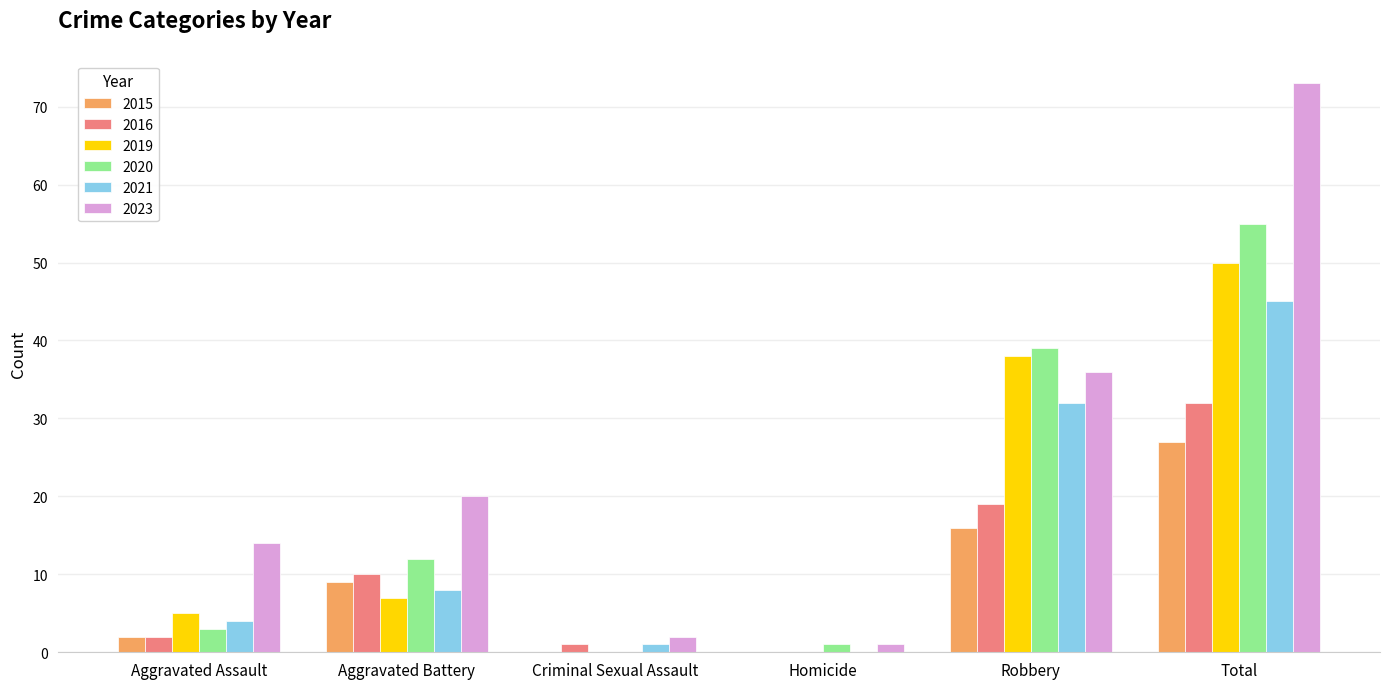

The 2015 series shows 0 at Criminal Sexual Assault. True or false?

True